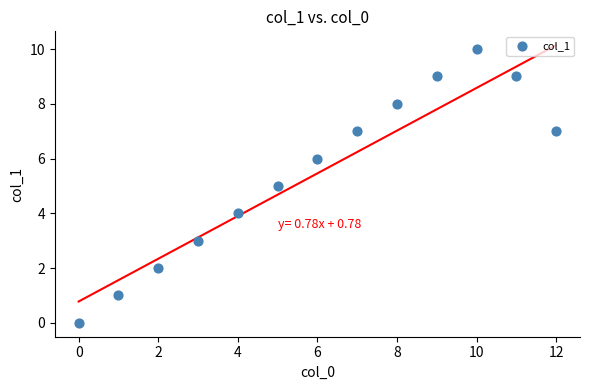

What is the range of Y values (max minus min)?

10